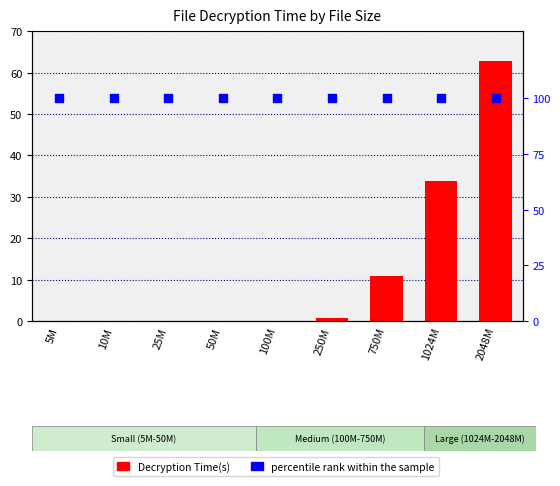

What is the total value across all series at 100M?

100.2